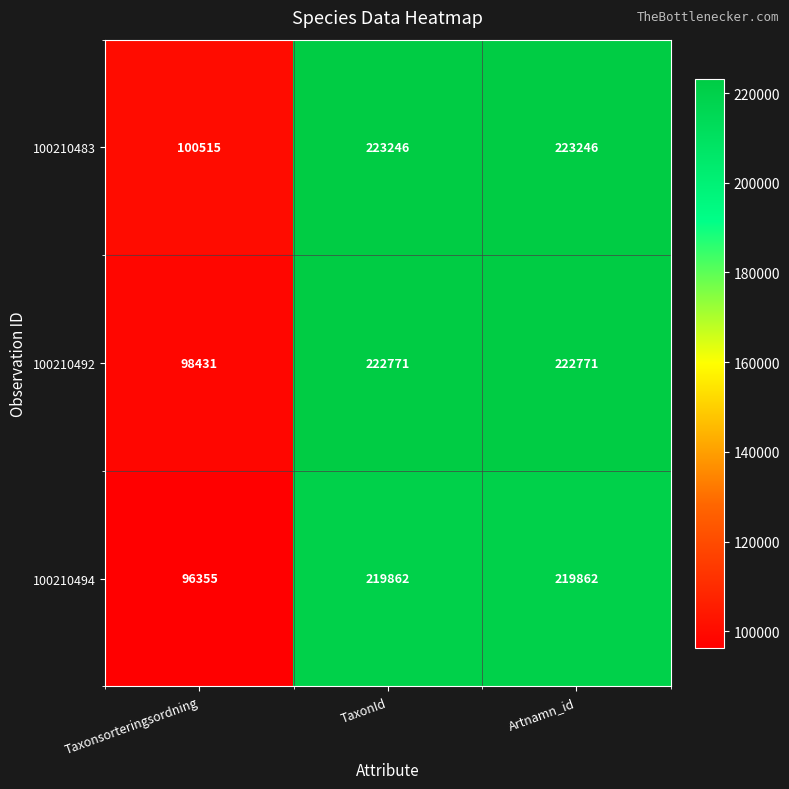

What is the sum of the 100210483 values at TaxonId and Taxonsorteringsordning?

323761